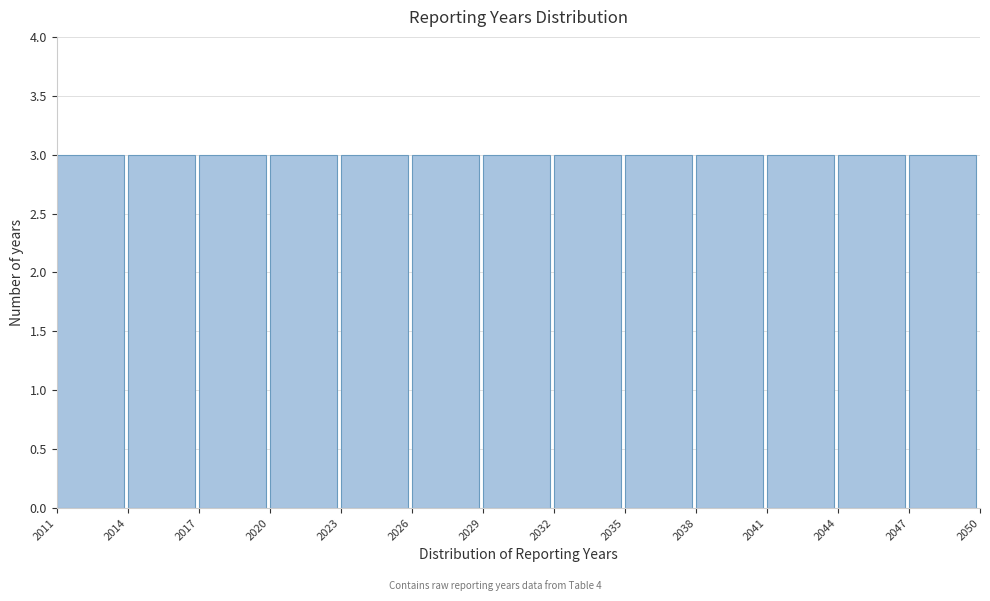

Reading left to right, list every bar in this chart as the range it spans on the x-axis followed by its height. The values are not printed on the chart, so give them approximately, as read against the axis.

2011 to 2014: 3
2014 to 2017: 3
2017 to 2020: 3
2020 to 2023: 3
2023 to 2026: 3
2026 to 2029: 3
2029 to 2032: 3
2032 to 2035: 3
2035 to 2038: 3
2038 to 2041: 3
2041 to 2044: 3
2044 to 2047: 3
2047 to 2050: 3